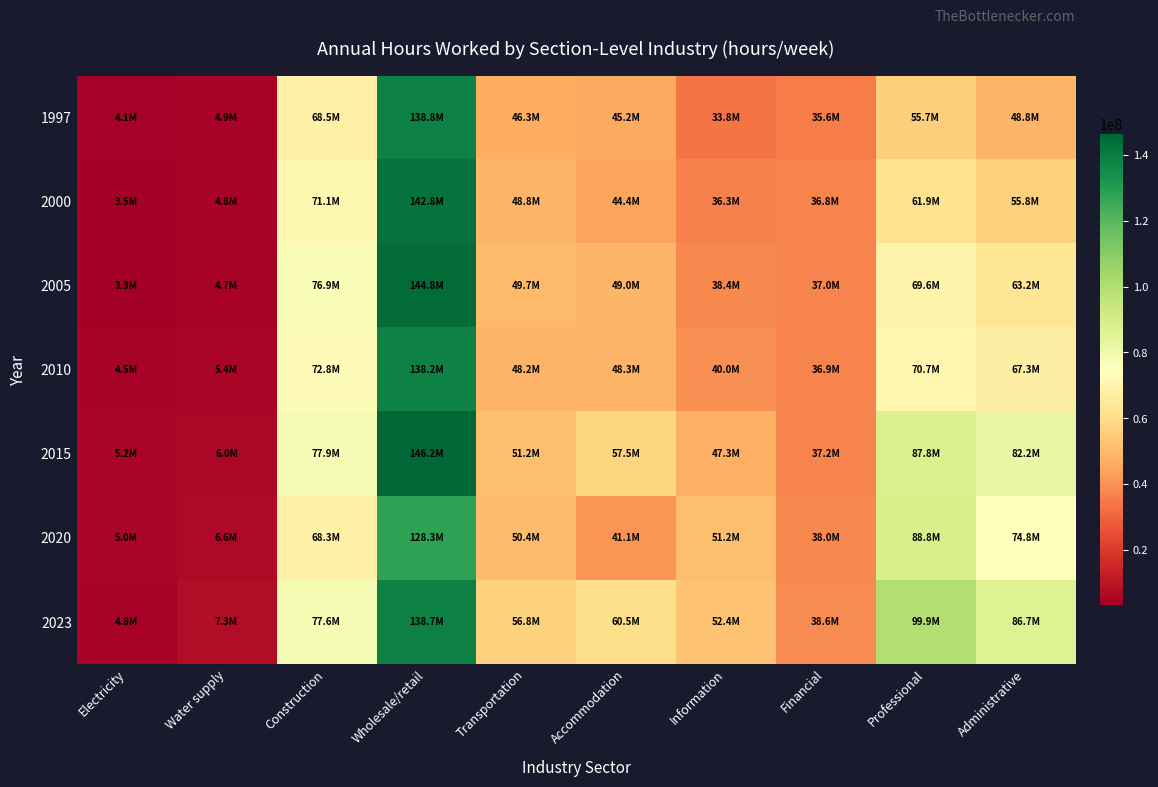

Which series has the widest spread of values?

2005